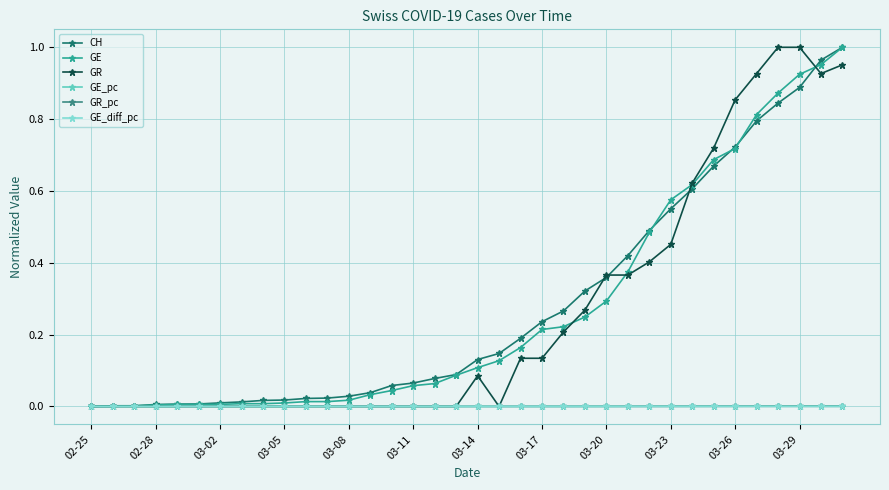

True or false: GR_pc has more than 1 interior local peaks.

True